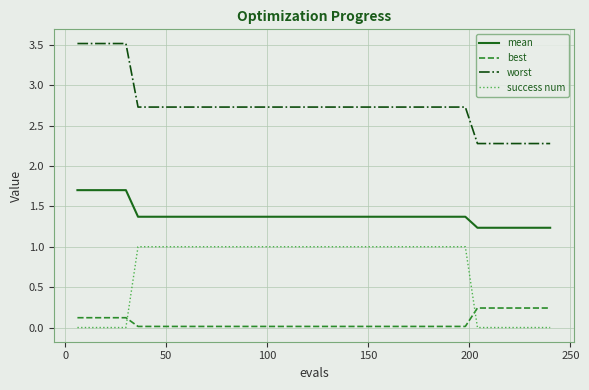

True or false: worst and best intersect in this chart.

False